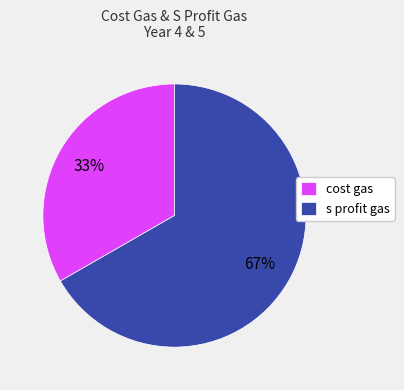

Between s profit gas and cost gas, which is larger?

s profit gas